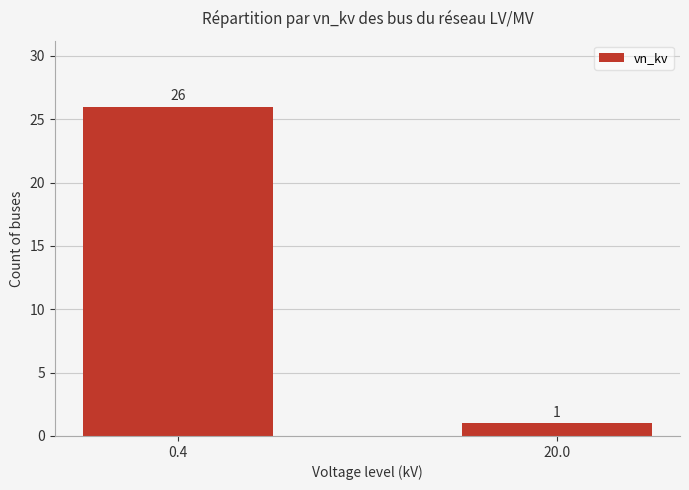

Reading left to right, transcribe all the data shown in this chart.

26	1